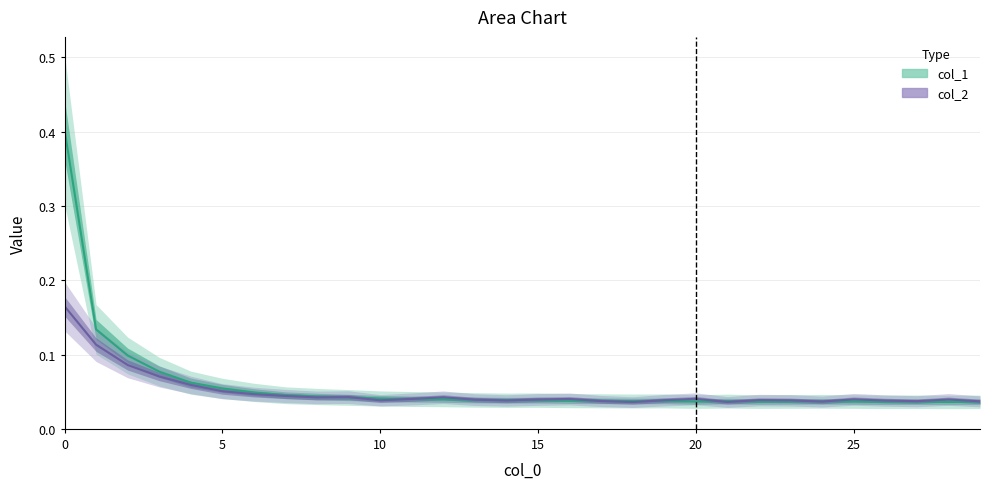

Rank the series by their average value, from highest to lowest.

col_1, col_2